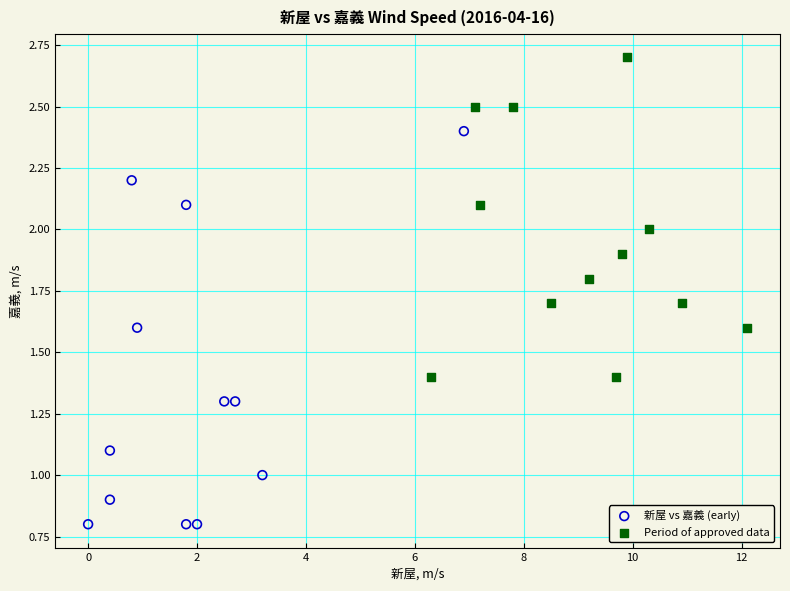

What are all the series names shown in the legend?

新屋 vs 嘉義 (early), Period of approved data